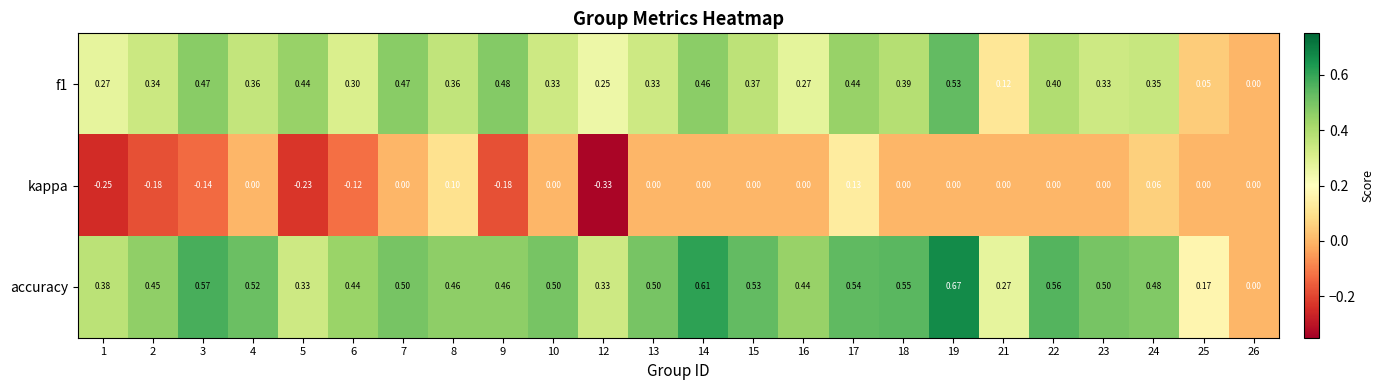

Which series has the largest range (max minus min)?

accuracy